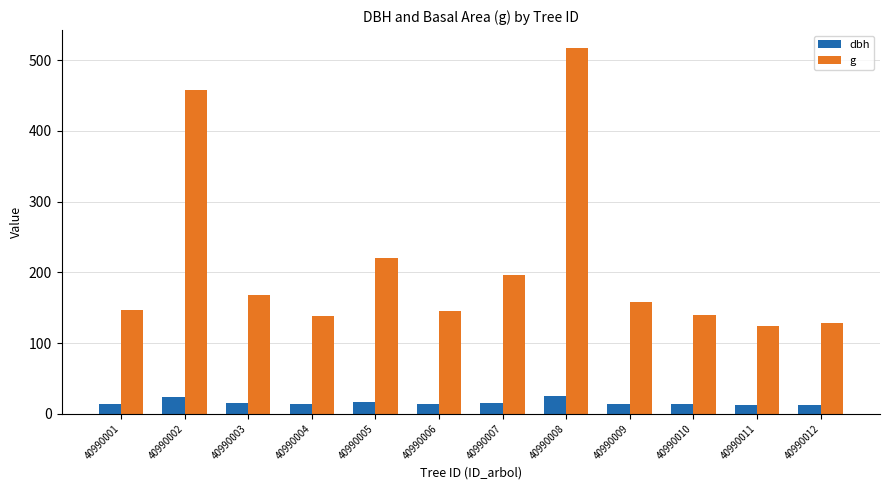

Is it true that g equals 78.8 at 40990010?

False